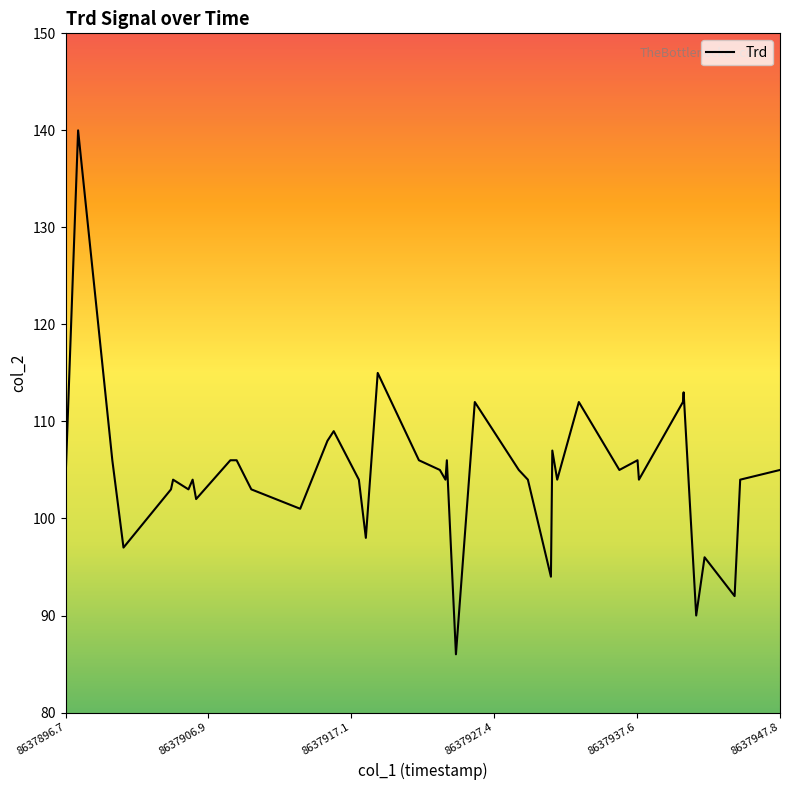

Reading right to left, list all the values displayed in this chart.

105	104	92	96	90	113	112	104	106	105	112	104	107	94	104	105	112	86	106	104	105	106	115	98	104	109	108	101	103	106	106	102	104	103	104	103	97	106	140	104